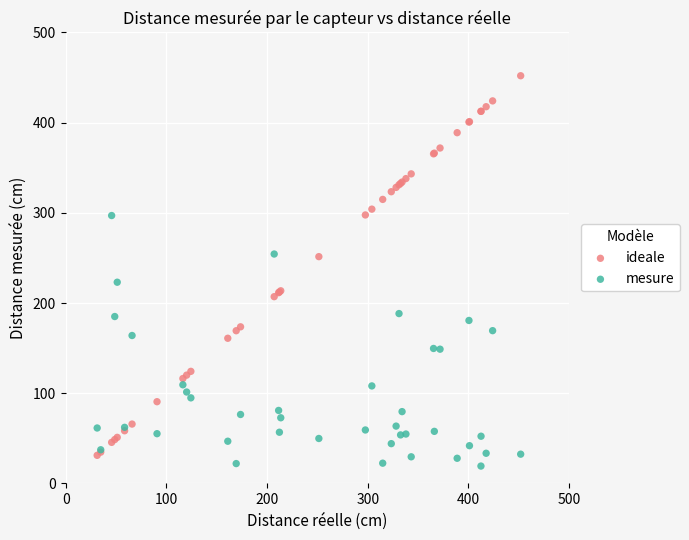

Which series contains the highest Y value?

ideale